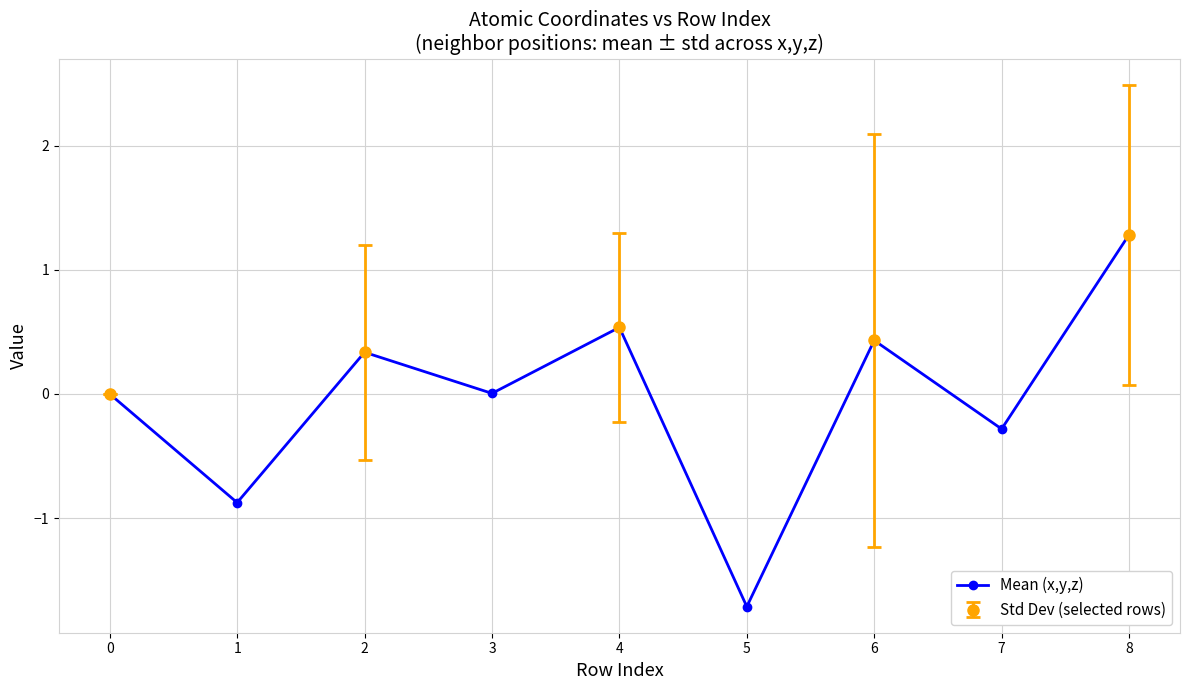

At which category does the data reach its first local peak?

2